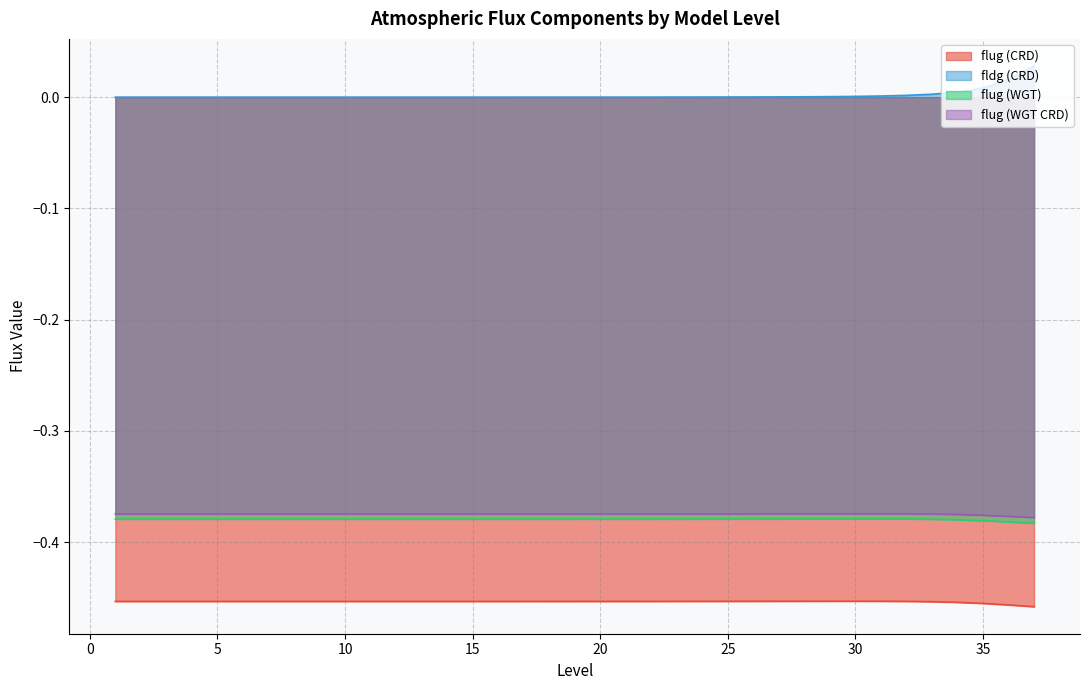

Between 22 and 31, which series saw the biggest shift?

fldg (CRD)